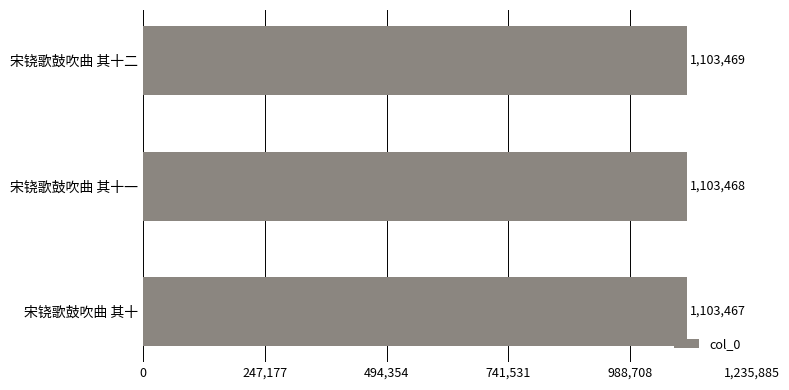

Which has a higher value, 宋铙歌鼓吹曲 其十 or 宋铙歌鼓吹曲 其十二?

宋铙歌鼓吹曲 其十二